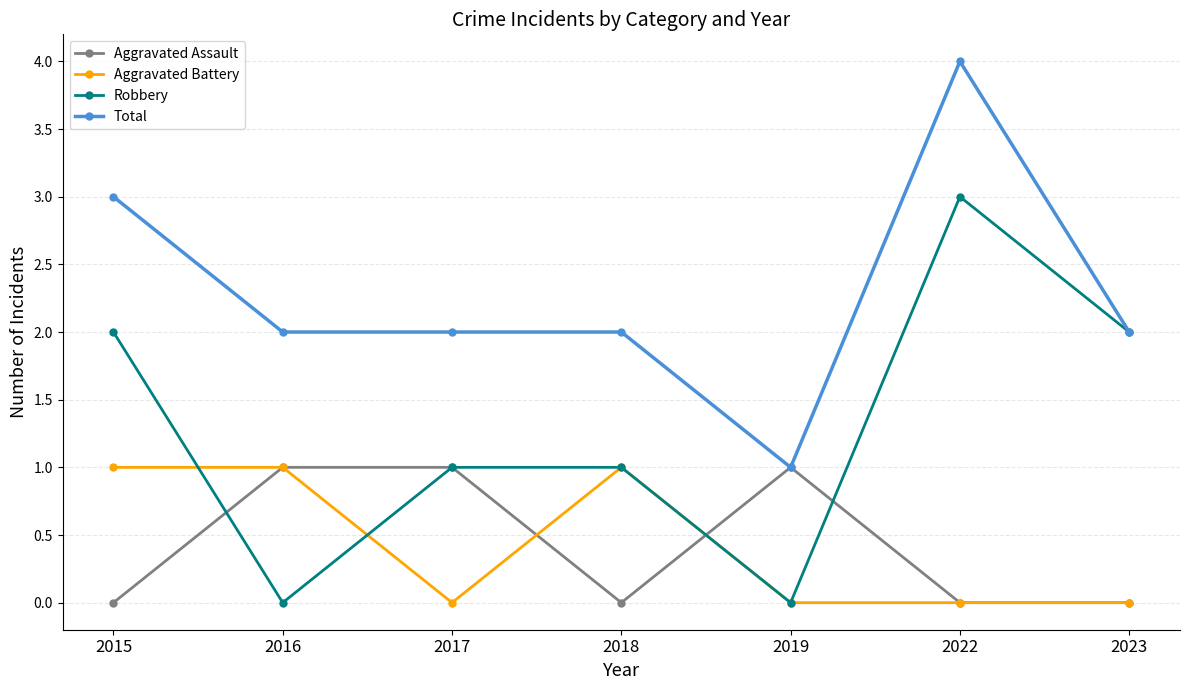

True or false: Total and Aggravated Battery intersect in this chart.

False